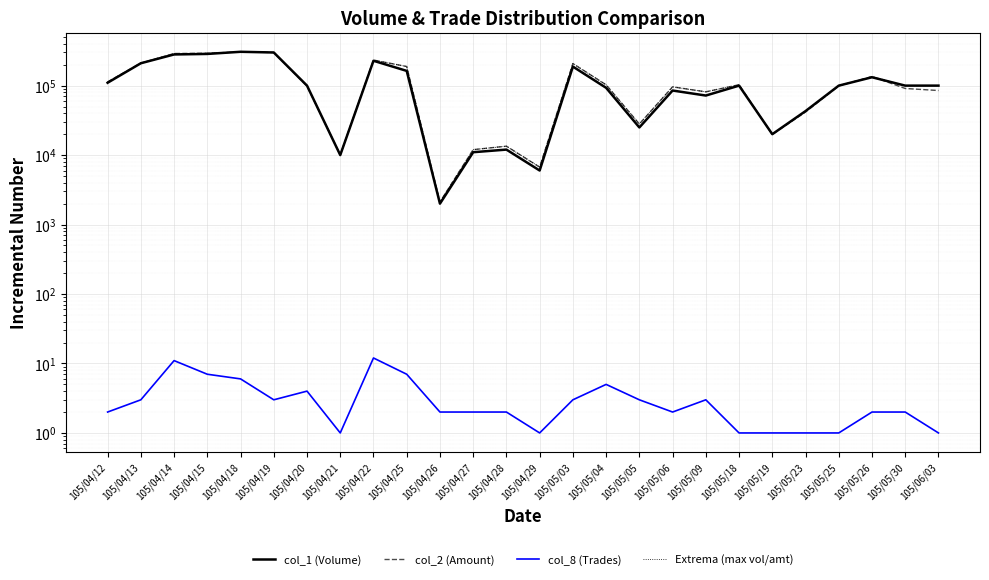

The value of Extrema (max vol/amt) at 105/05/19 is 27134. True or false?

False